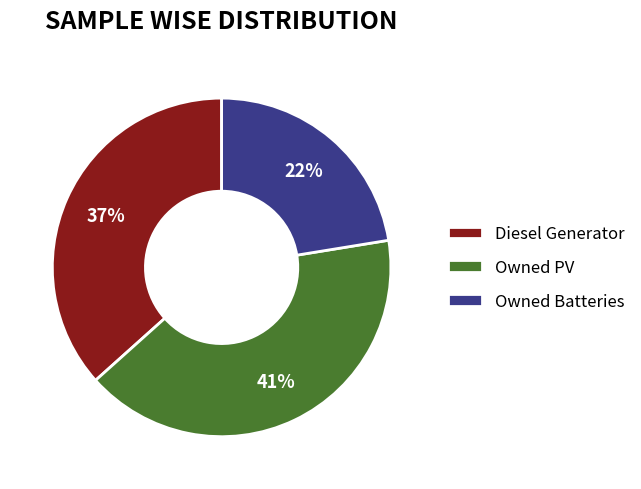

Which category has the smallest portion of the pie?

Owned Batteries